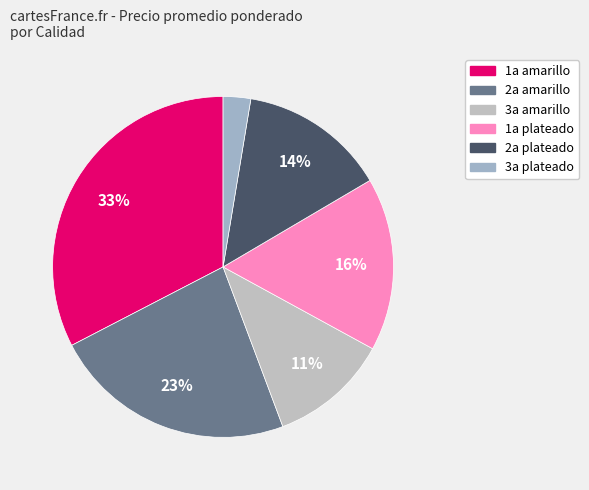

Does any single category account for the majority?

No